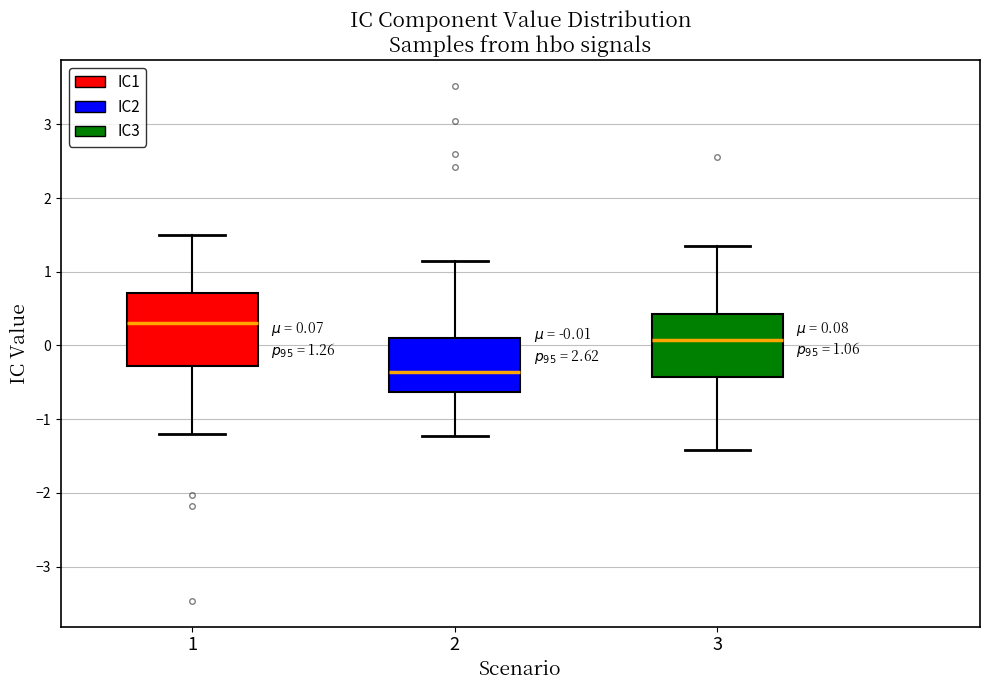

Which box is the tallest, from its lower edge to its upper edge?

1